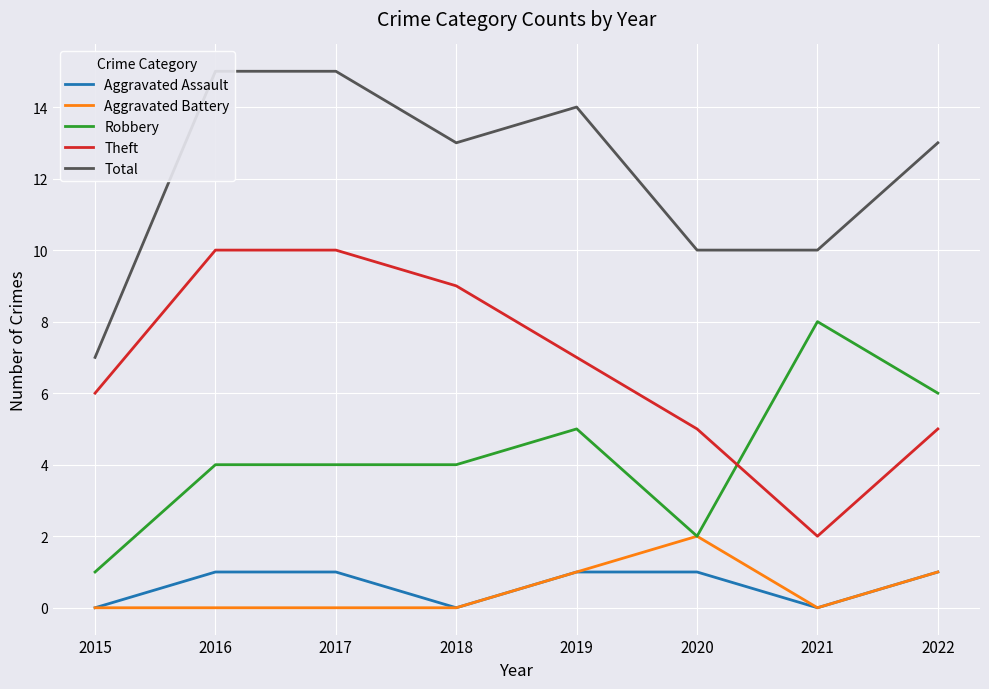

What are all the series names shown in the legend?

Aggravated Assault, Aggravated Battery, Robbery, Theft, Total